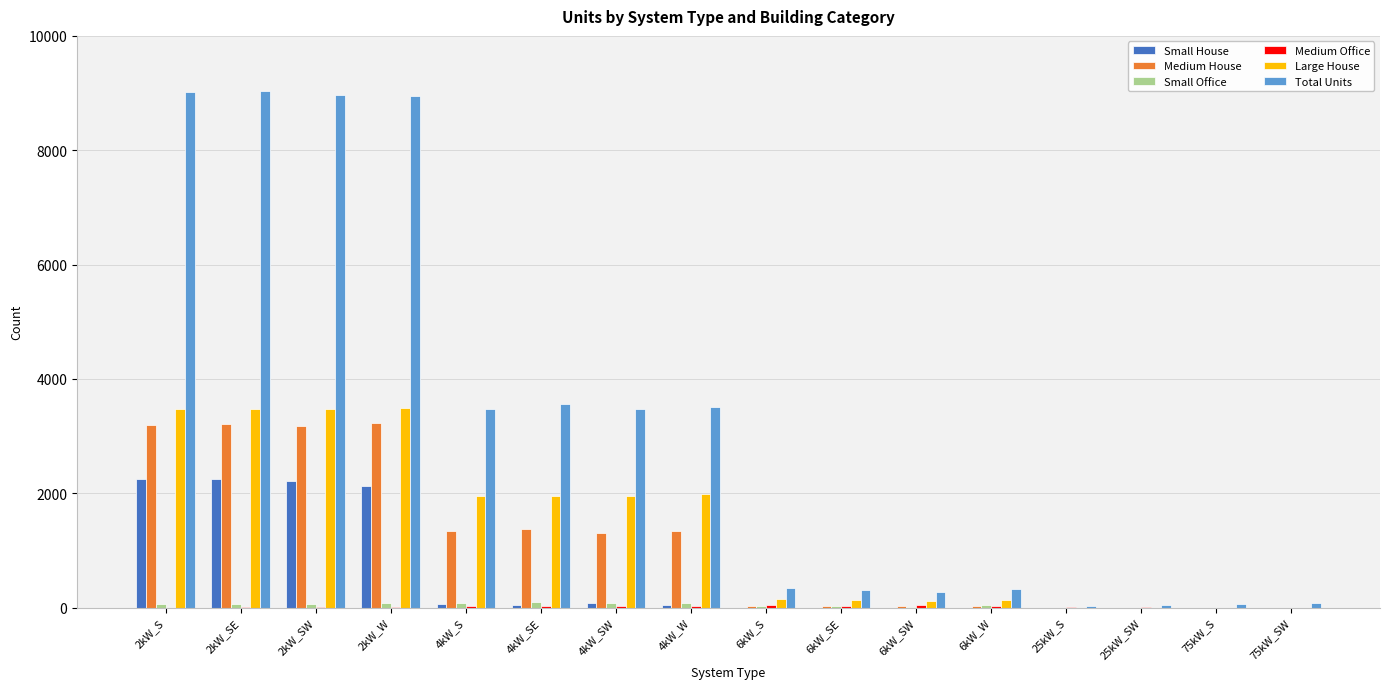

What is the sum of all Small House values?

9064